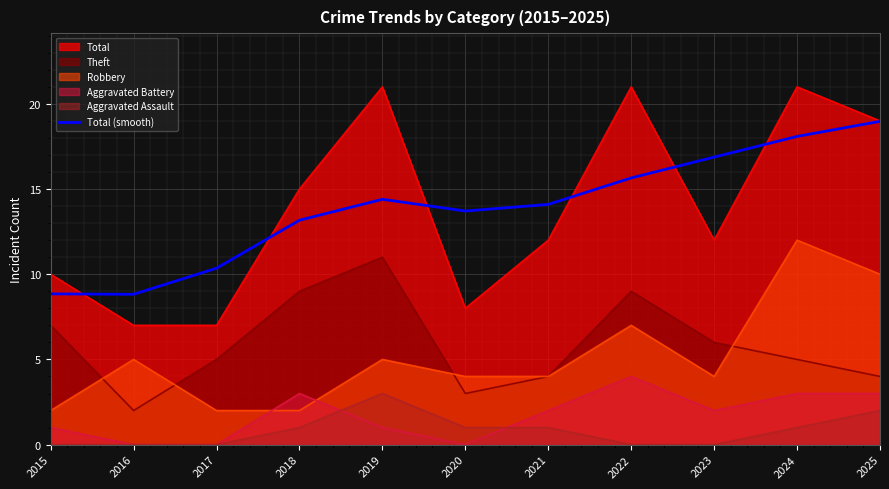

How many interior local valleys (lower than both neighbors) does the data have?

2